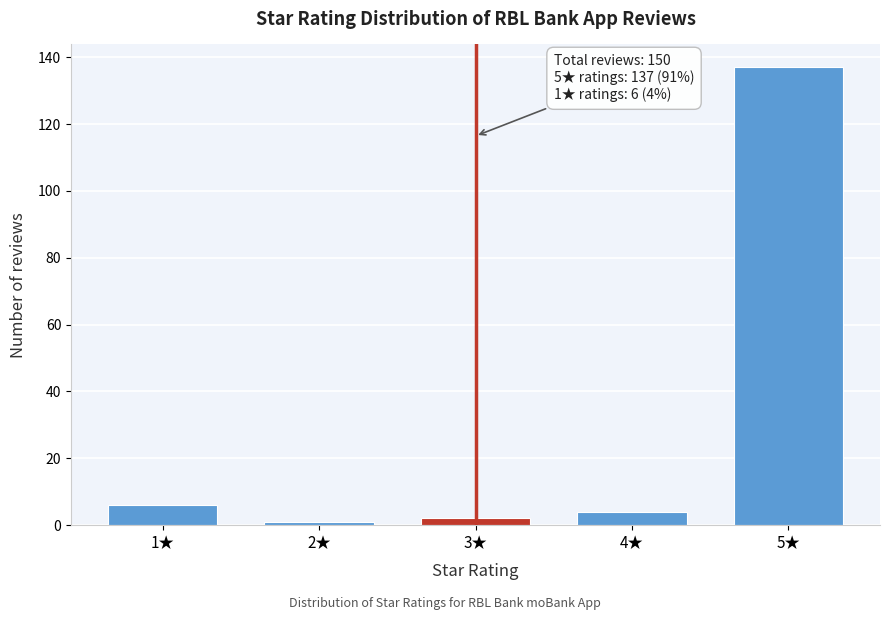

Reading left to right, what are all the values shown in this chart?

1★=6	2★=1	3★=2	4★=4	5★=137